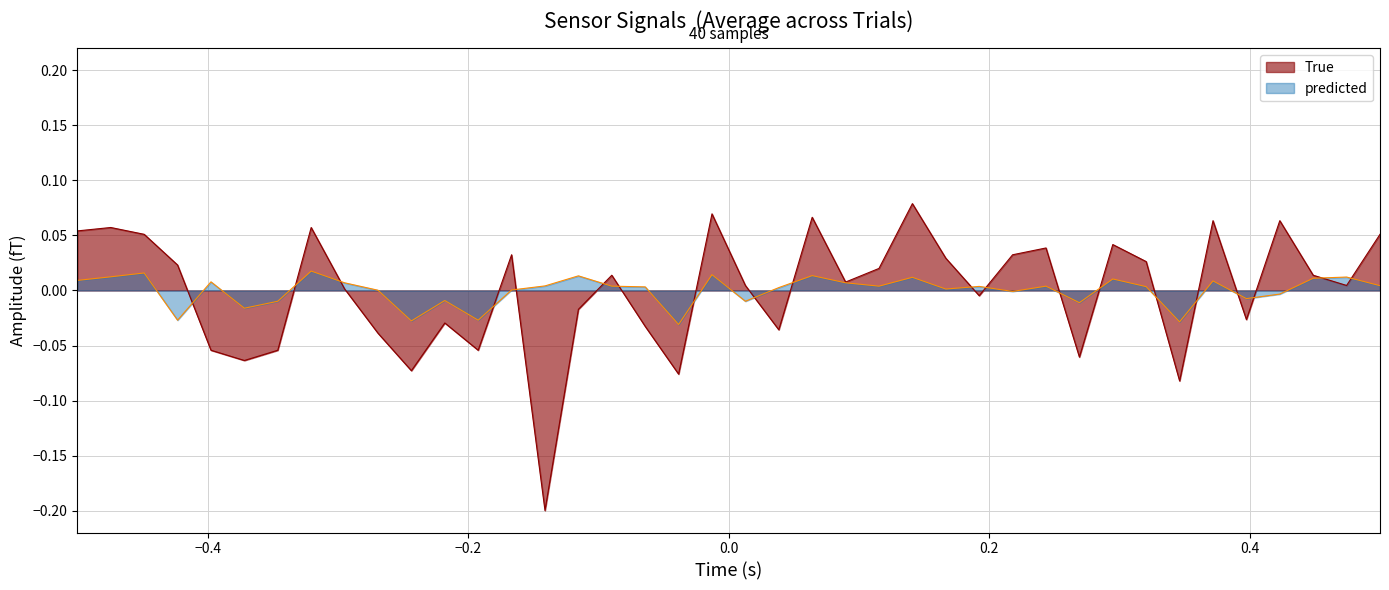

Which series has the widest spread of values?

True